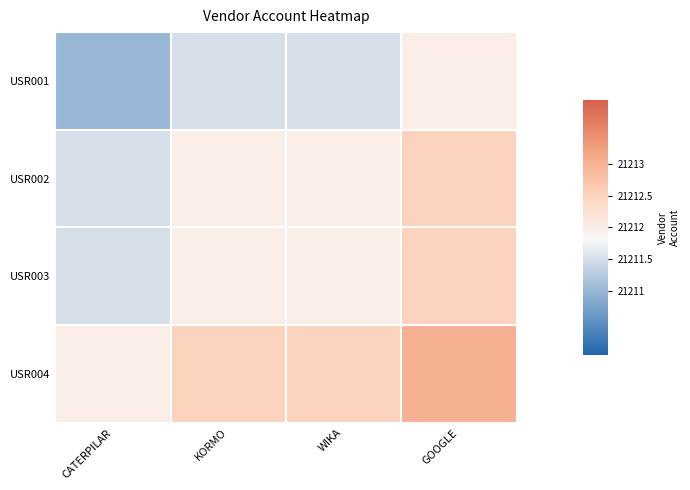

What is the maximum value shown in the chart?

21213.0